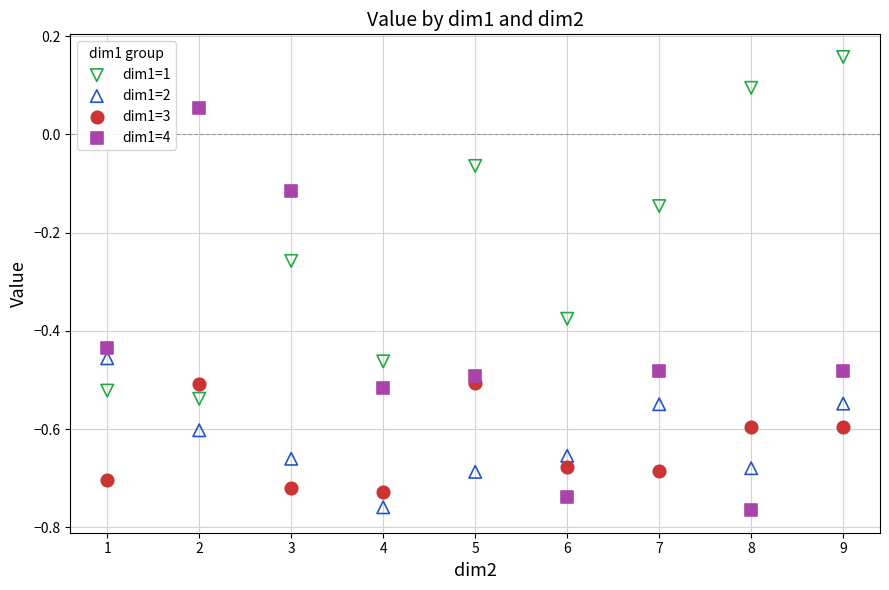

What are all the series names shown in the legend?

dim1=1, dim1=2, dim1=3, dim1=4